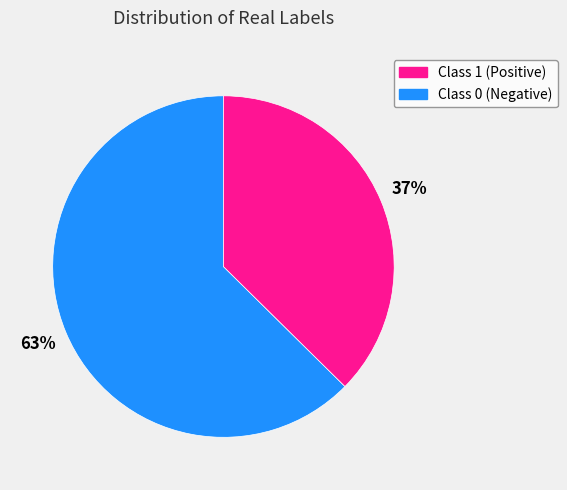

Is there a majority slice in this chart?

Yes